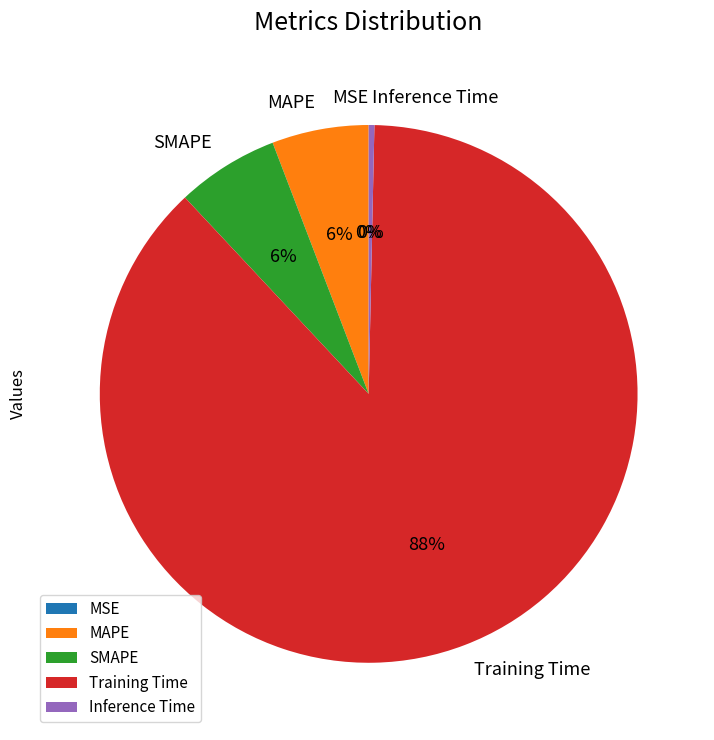

Does Training Time represent more than half of the total?

Yes